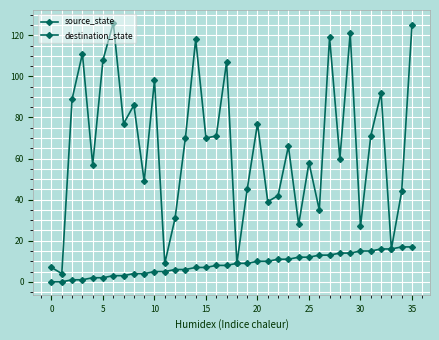

How many lines are shown in the chart?

2